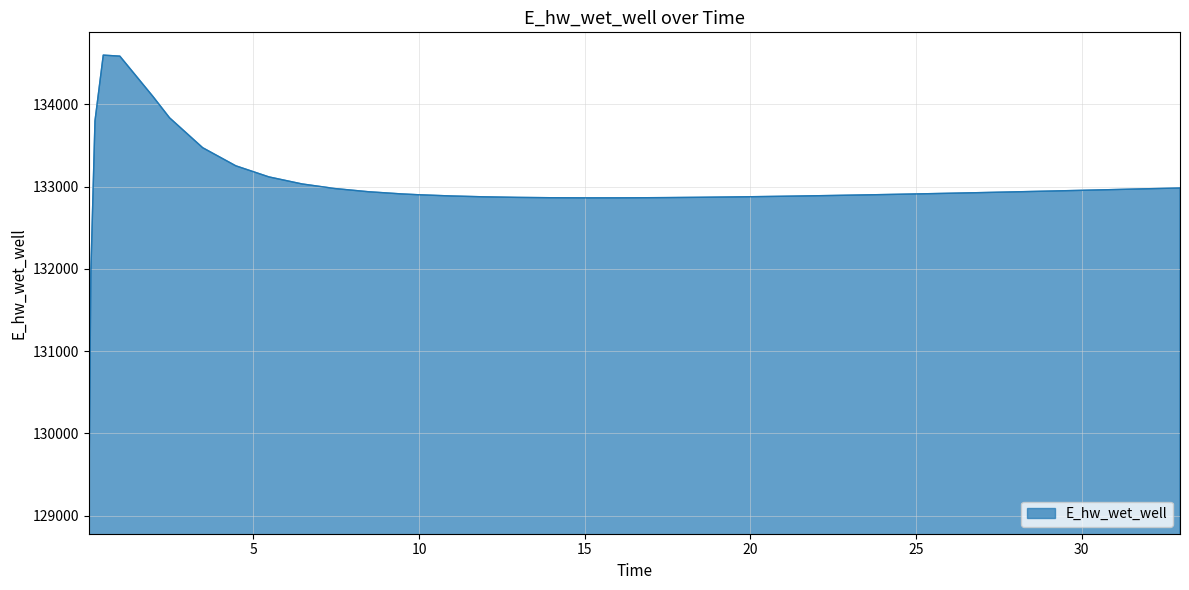

What is the minimum value shown in the chart?

129058.8